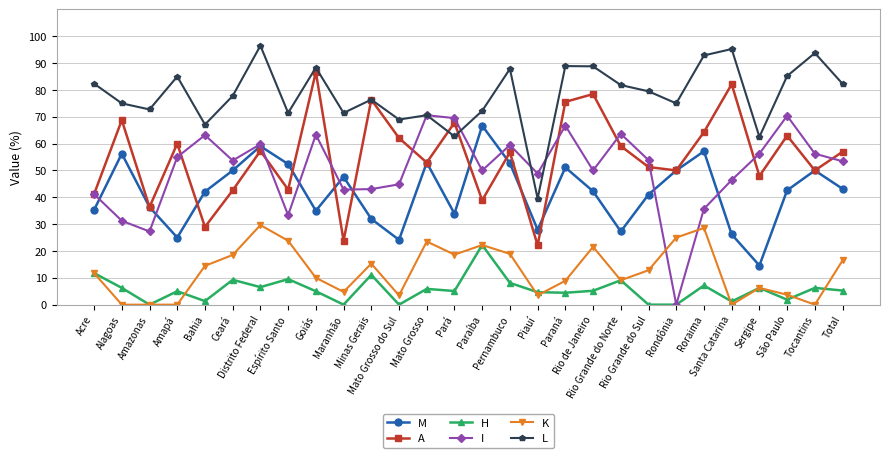

What is the lowest value of the L series?

39.5